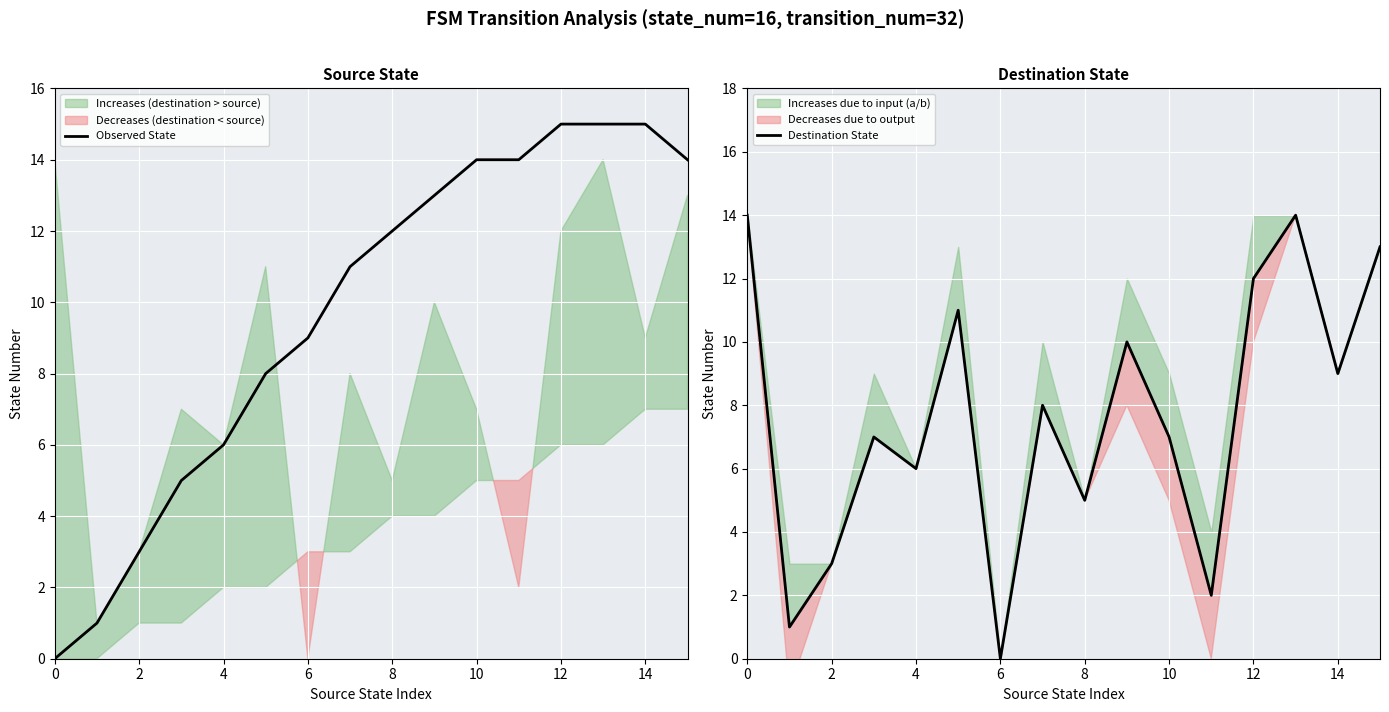

What is the label of the 7th point from the right?

9